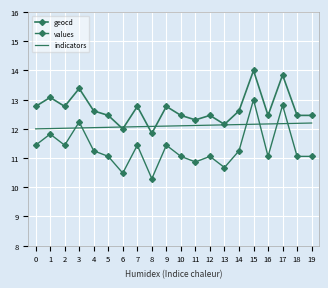

The value of geocd at 9 is 12.8. True or false?

True